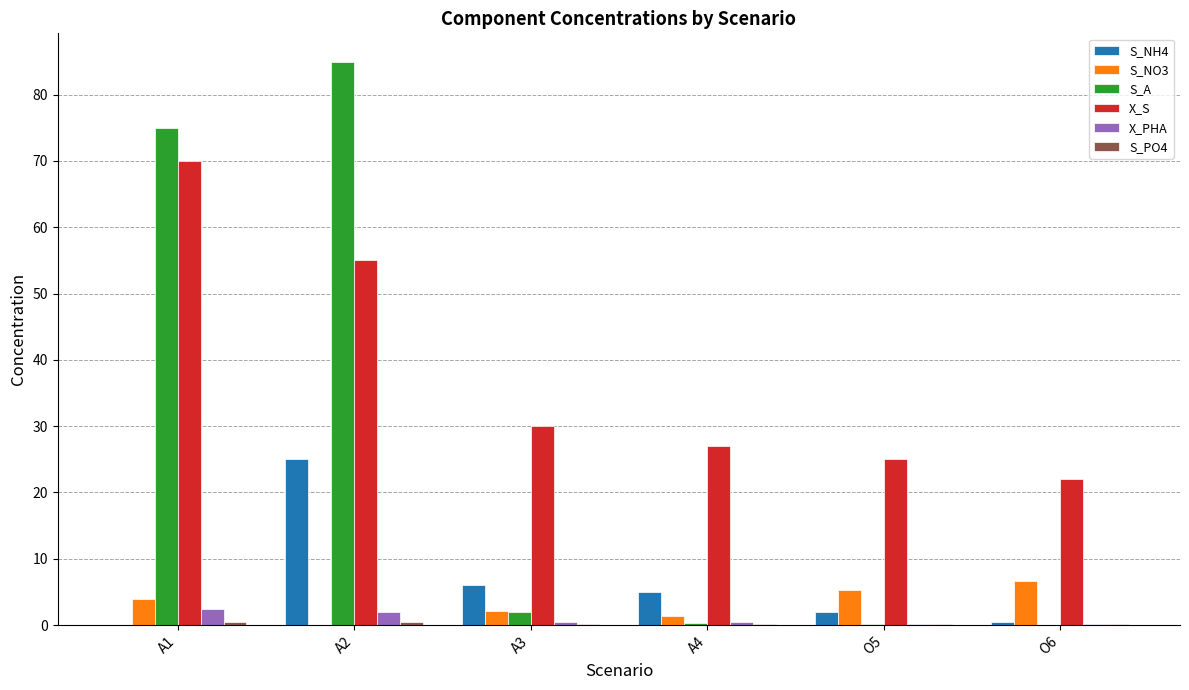

Between A2 and A3, which series saw the biggest shift?

S_A